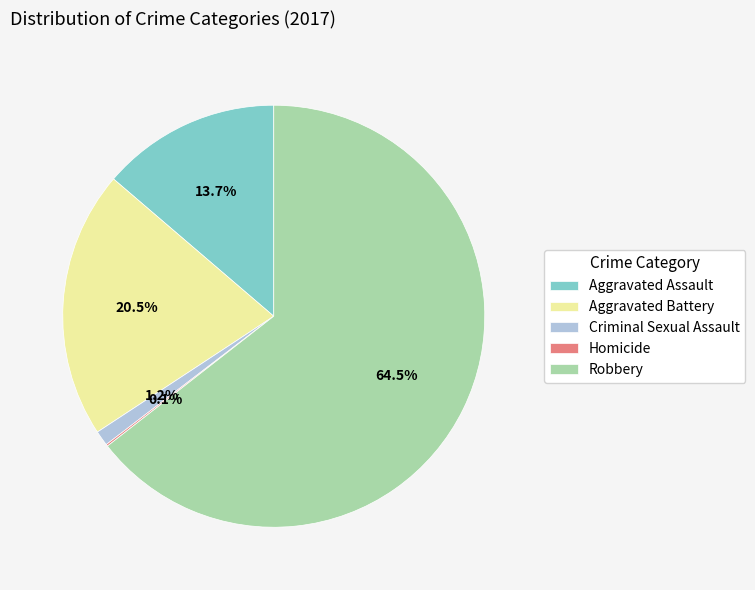

Is there a majority slice in this chart?

Yes